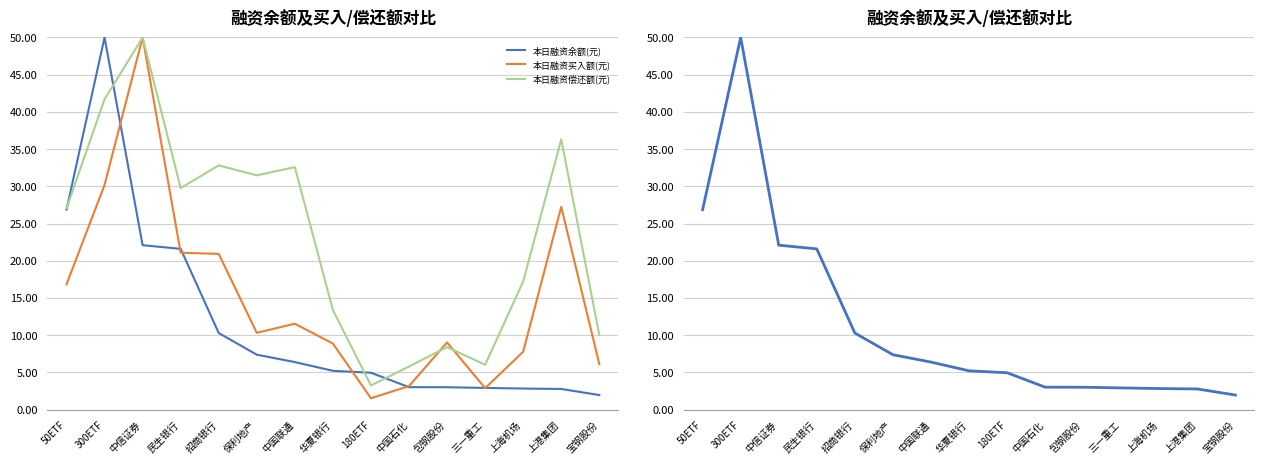

At which label does 本日融资余额(元) reach its minimum?

宝钢股份